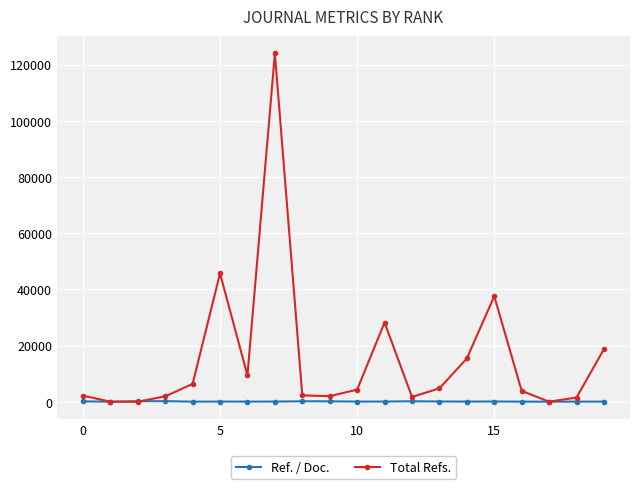

Rank the series by their maximum value, from lowest to highest.

Ref. / Doc., Total Refs.